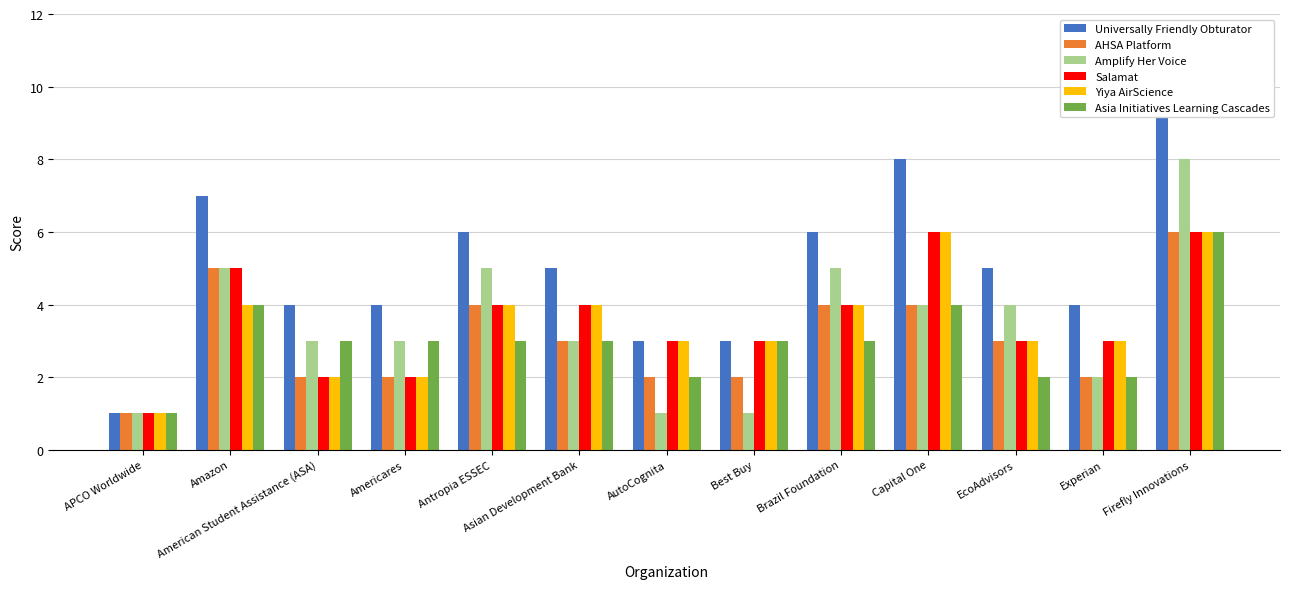

Does the chart contain any negative values?

No